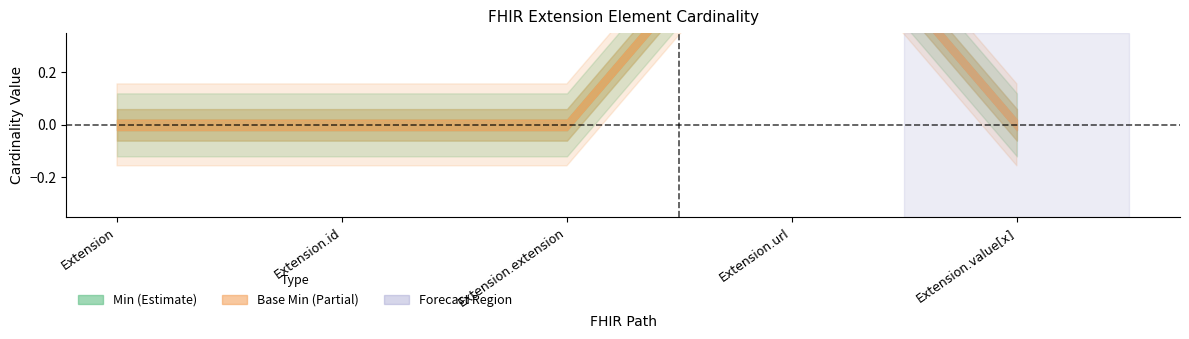

What is the difference between the maximum and second lowest values in the Base Min series?

1